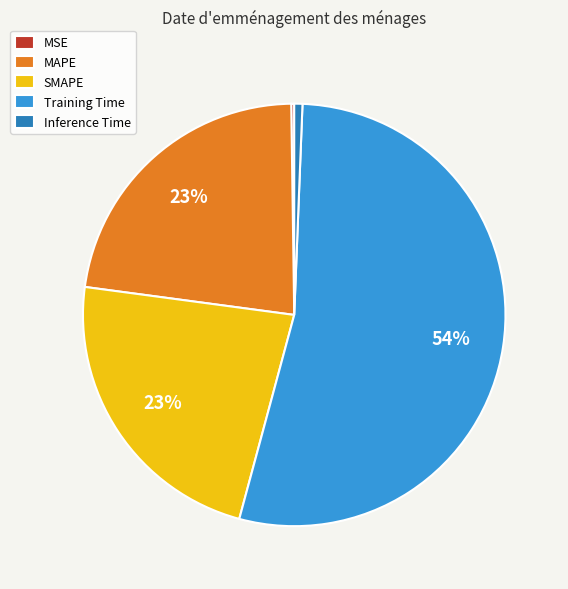

To the nearest percent, what is the difference between the Training Time and SMAPE slice percentages?

31%